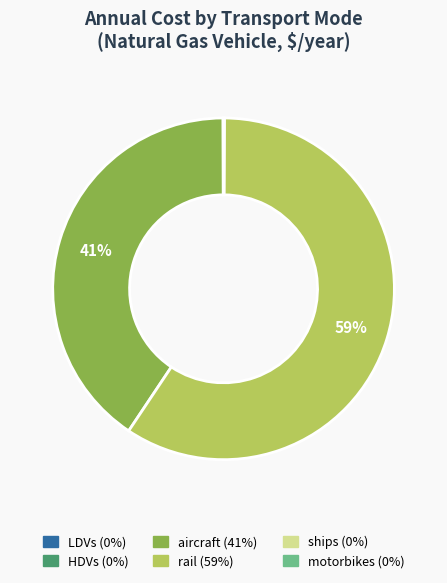

Which category has the biggest portion of the pie?

rail